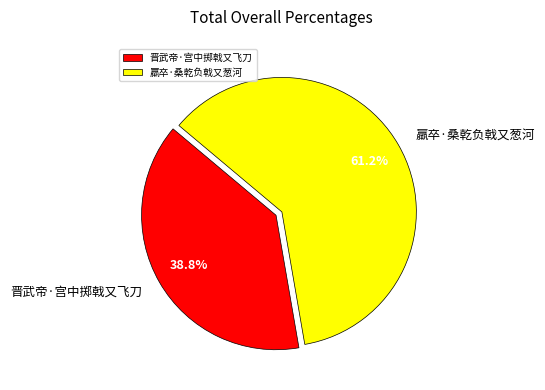

True or false: 羸卒·桑乾负戟又葱河 accounts for 61% of the total.

True